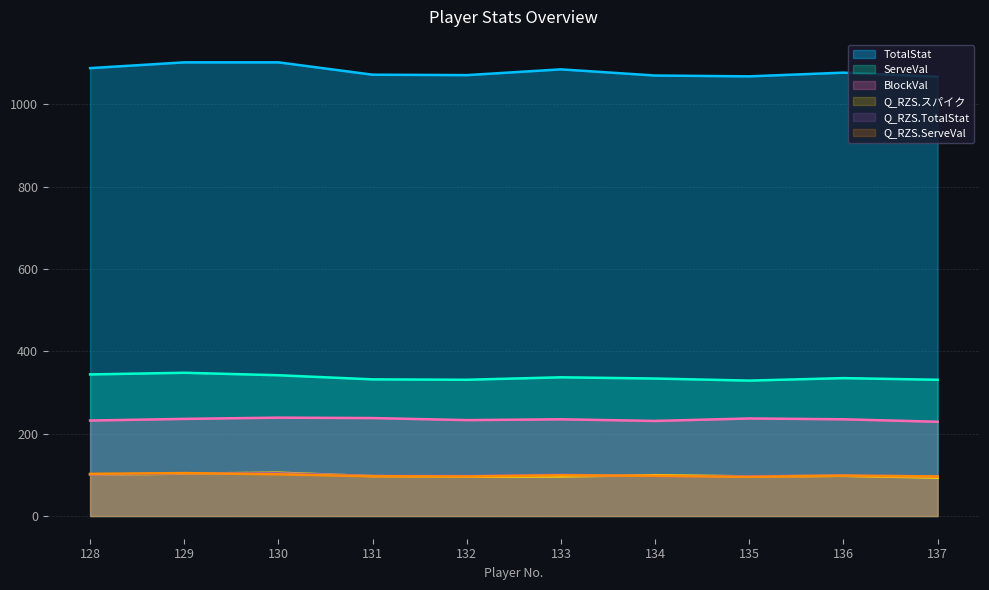

At which label does TotalStat first exceed 98?

128